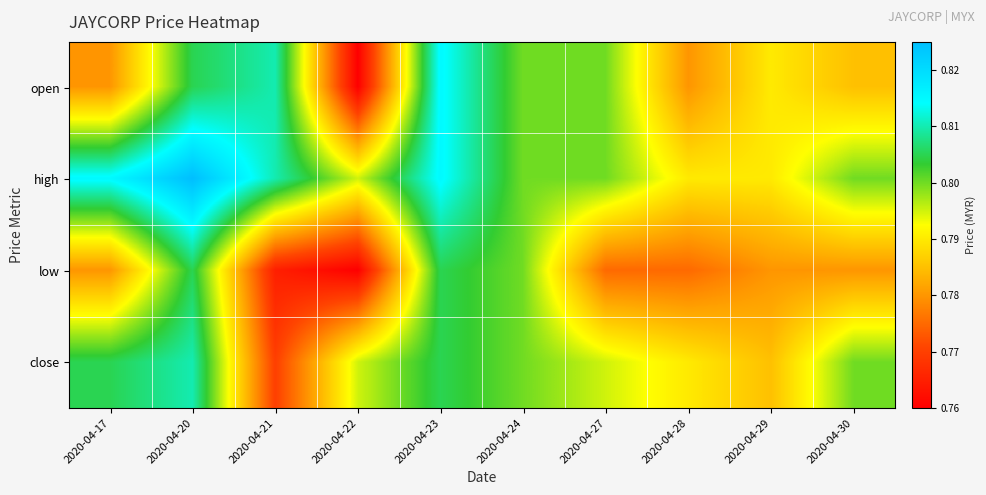

At how many categories does at least one series exceed 0?

10